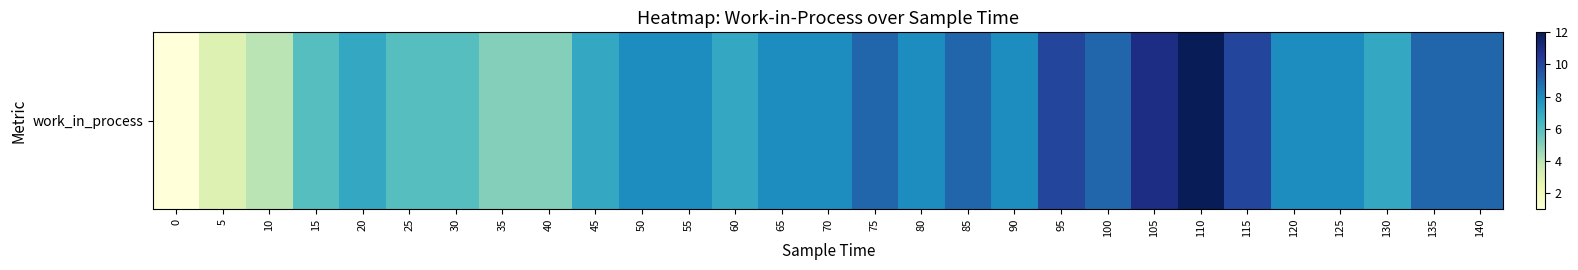

What is the difference between the second highest and second lowest values?

8